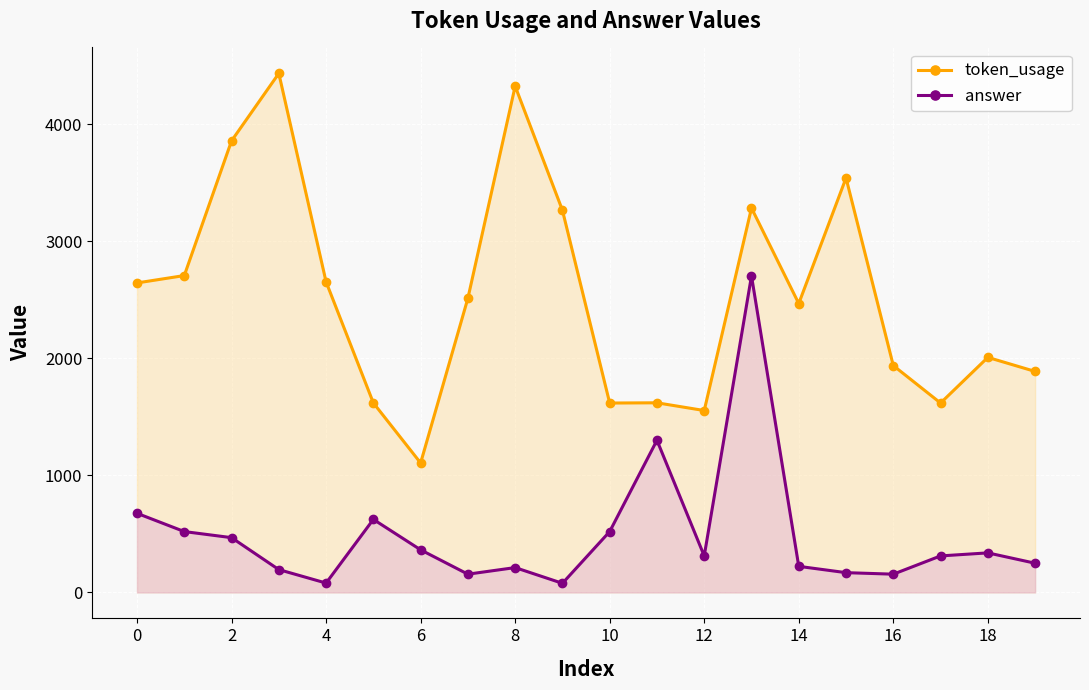

Is it true that token_usage equals 6506.5 at 4?

False